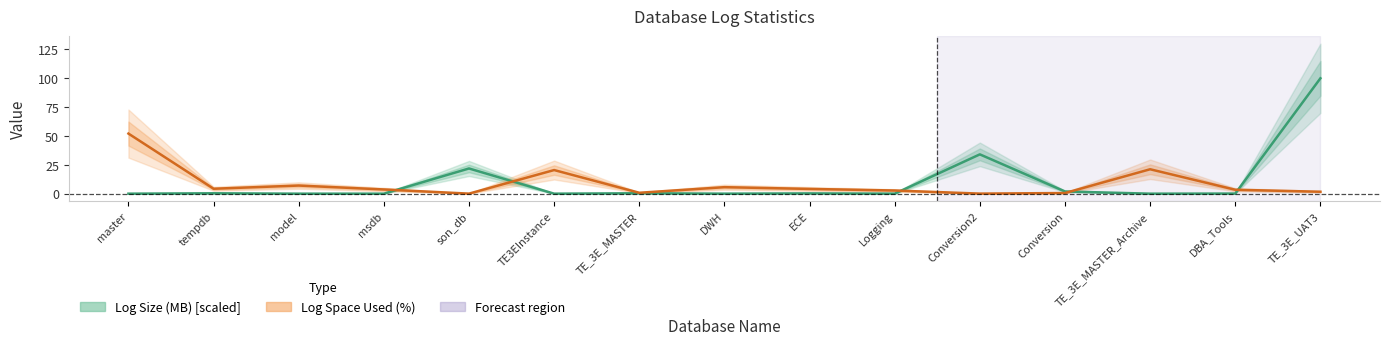

Reading left to right, list all the values displayed in this chart.

Log Size (MB) [scaled]: 0.0	0.3	0.0	0.0	21.8	0.0	0.4	0.0	0.3	0.0	34.1	1.9	0.0	0.1	100.0
Log Space Used (%): 52.1	4.3	7.0	3.7	0.0	20.5	0.8	5.6	4.1	2.8	0.1	0.6	21.2	3.4	1.7